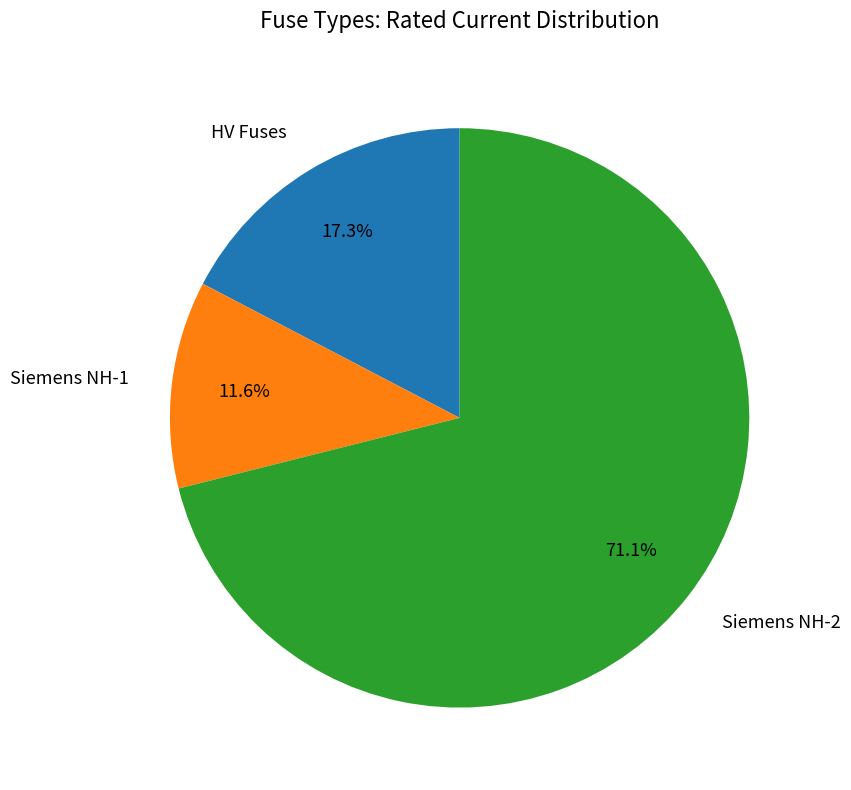

Which category has the biggest portion of the pie?

Siemens NH-2